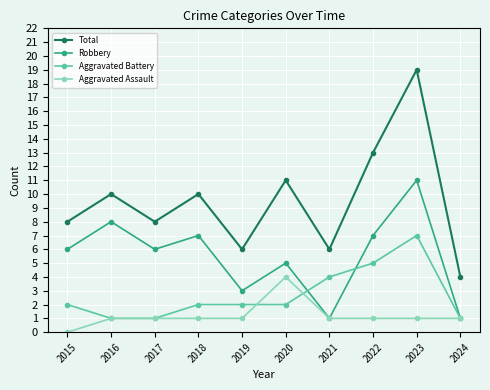

True or false: Robbery and Total cross at least once.

False